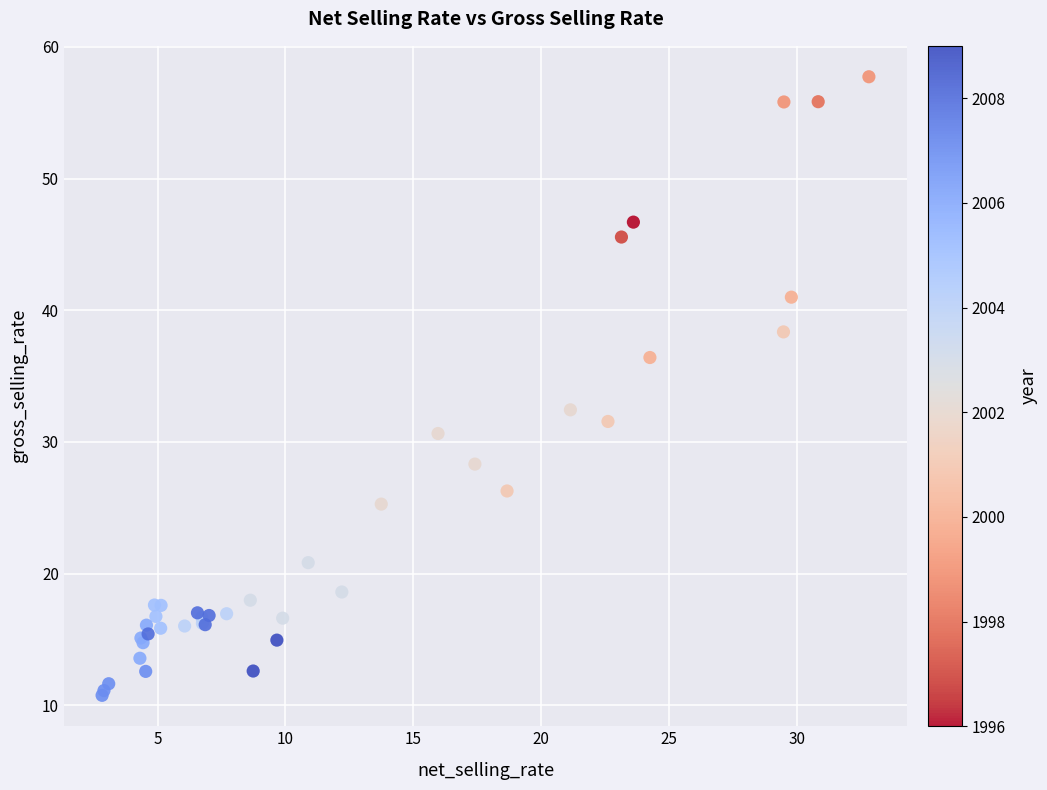

What Y value in the scatter plot is closest to 34?

32.4